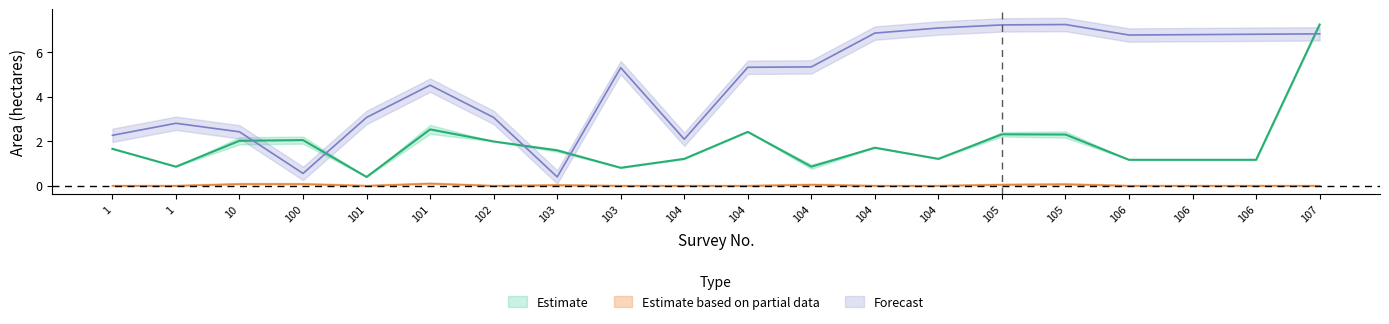

Is it true that Pot kharaba equals -0.0 at 103?

False